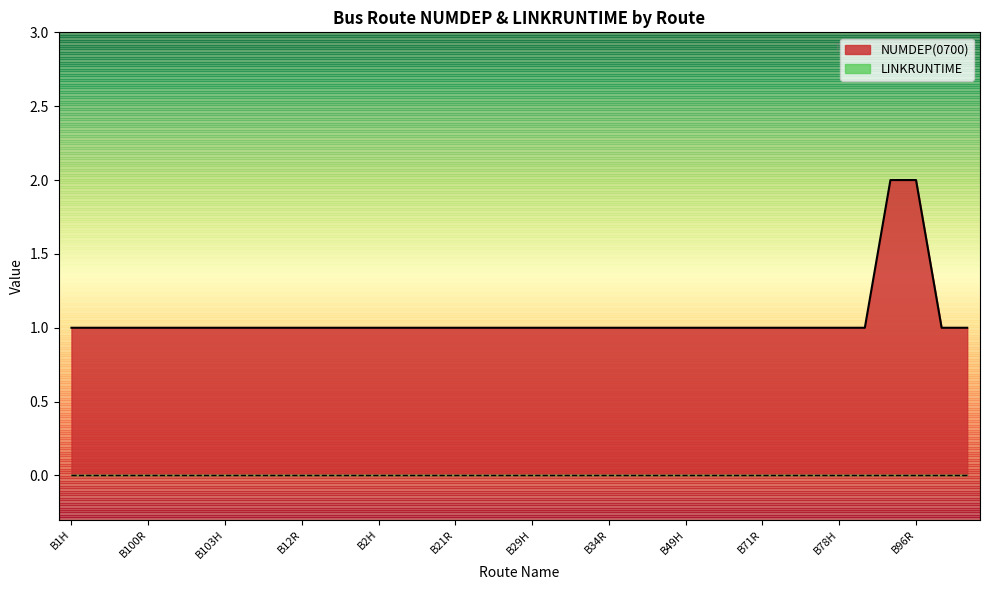

List the labels in order of value, largest first.

B96H, B96R, B1H, B1R, B100H, B100R, B102H, B102R, B103H, B103R, B12H, B12R, B18H, B18R, B2H, B2R, B21H, B21R, B26H, B26R, B29H, B29R, B34H, B34R, B4H, B4R, B49H, B49R, B71H, B71R, B72H, B72R, B78H, B78R, B99H, B99R